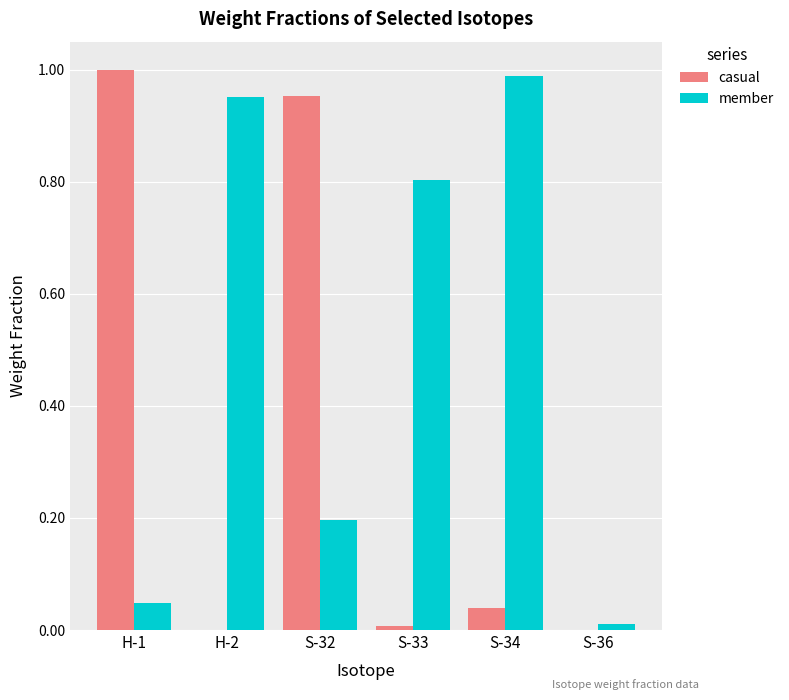

At which category is the sum across all series the highest?

S-32